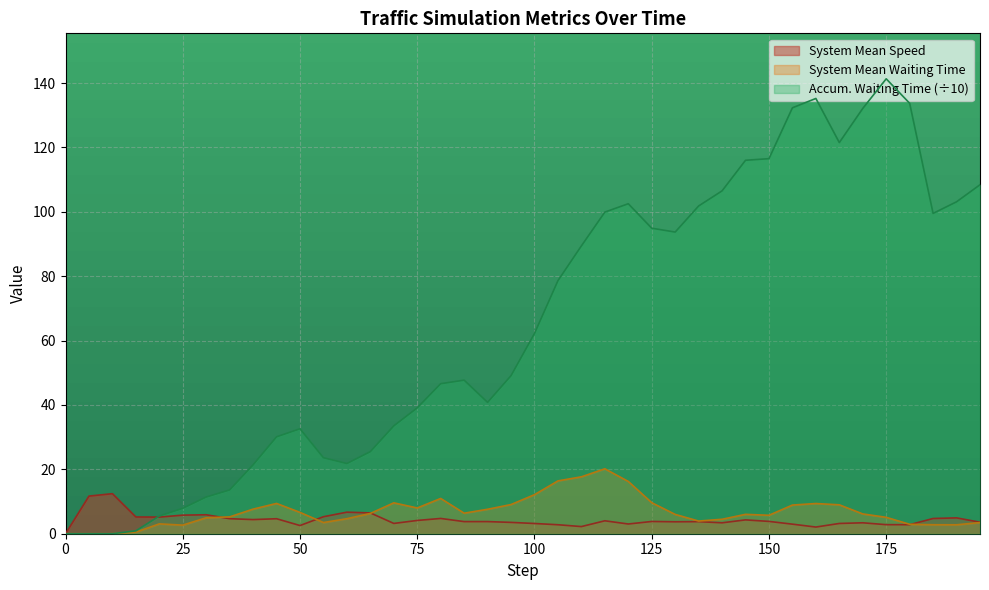

Reading right to left, list all the values displayed in this chart.

system_mean_speed: 195=3.6	190=4.9	185=4.7	180=2.8	175=2.8	170=3.4	165=3.2	160=2.1	155=3.0	150=3.8	145=4.3	140=3.4	135=3.8	130=3.7	125=3.8	120=3.0	115=4.0	110=2.2	105=2.8	100=3.2	95=3.5	90=3.8	85=3.8	80=4.7	75=4.1	70=3.2	65=6.5	60=6.7	55=5.3	50=2.5	45=4.7	40=4.4	35=4.7	30=5.9	25=5.8	20=5.2	15=5.2	10=12.4	5=11.7	0=0.0
system_mean_waiting_time: 195=3.5	190=2.8	185=2.8	180=2.9	175=5.1	170=6.1	165=9.0	160=9.4	155=8.9	150=5.7	145=6.0	140=4.5	135=3.9	130=6.0	125=9.6	120=16.2	115=20.2	110=17.7	105=16.4	100=12.1	95=9.1	90=7.6	85=6.4	80=10.9	75=8.0	70=9.6	65=6.3	60=4.7	55=3.5	50=6.6	45=9.4	40=7.6	35=5.2	30=5.0	25=2.7	20=3.1	15=0.5	10=0.0	5=0.0	0=0.0
t_accumulated_waiting_time: 195=108.4	190=103.1	185=99.5	180=133.7	175=141.3	170=132.1	165=121.5	160=135.2	155=132.3	150=116.5	145=116.0	140=106.5	135=101.8	130=93.7	125=94.9	120=102.5	115=99.9	110=89.4	105=78.6	100=62.2	95=49.1	90=40.8	85=47.7	80=46.6	75=39.1	70=33.5	65=25.5	60=21.8	55=23.6	50=32.6	45=30.1	40=21.4	35=13.6	30=11.4	25=7.9	20=5.5	15=0.9	10=0.0	5=0.0	0=0.0